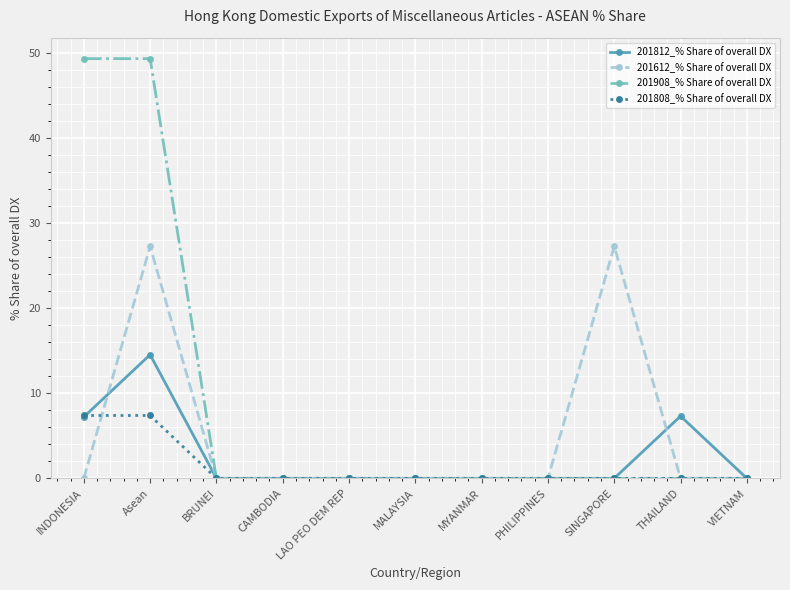

What is the difference between the second highest and minimum values in the 201812_% Share of overall DX series?

7.3